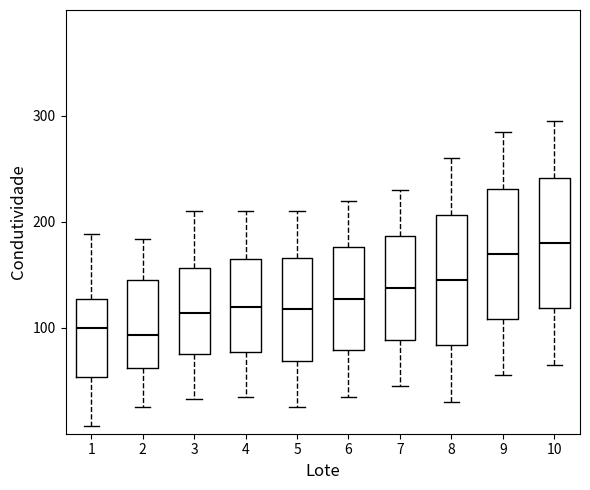

Reading left to right, read every box against the y-axis: the position of its median line, the range the box covers, and the ends of its whiskers. The values are not printed on the chart, so give them approximately, as read against the axis.

1: median 100, box 50 to 130, whiskers 10 to 190
2: median 90, box 60 to 150, whiskers 30 to 180
3: median 110, box 80 to 160, whiskers 30 to 210
4: median 120, box 80 to 170, whiskers 40 to 210
5: median 120, box 70 to 170, whiskers 30 to 210
6: median 130, box 80 to 180, whiskers 40 to 220
7: median 140, box 90 to 190, whiskers 50 to 230
8: median 150, box 80 to 210, whiskers 30 to 260
9: median 170, box 110 to 230, whiskers 60 to 290
10: median 180, box 120 to 240, whiskers 70 to 300